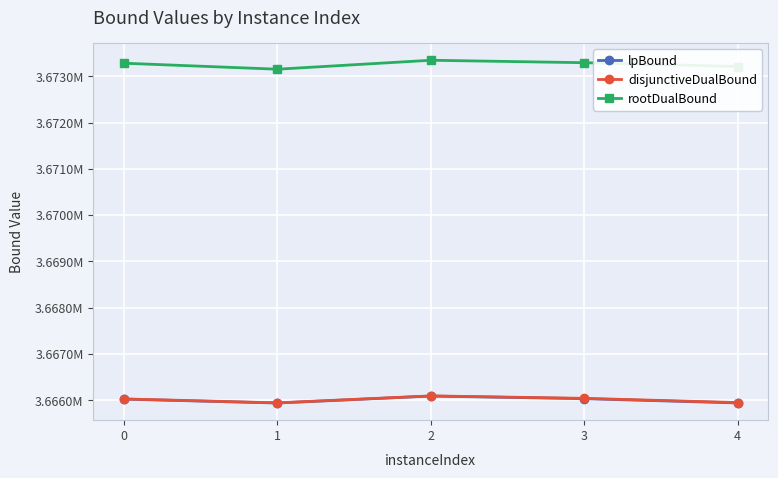

The value of lpBound at 2 is 1725468.0. True or false?

False